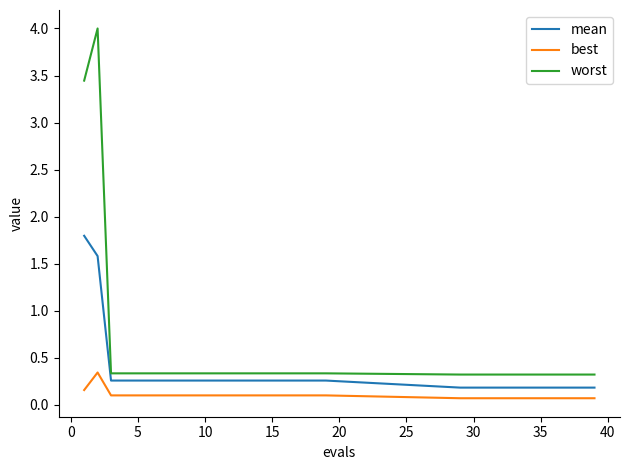

List the series in order of their overall mean, lowest first.

best, mean, worst